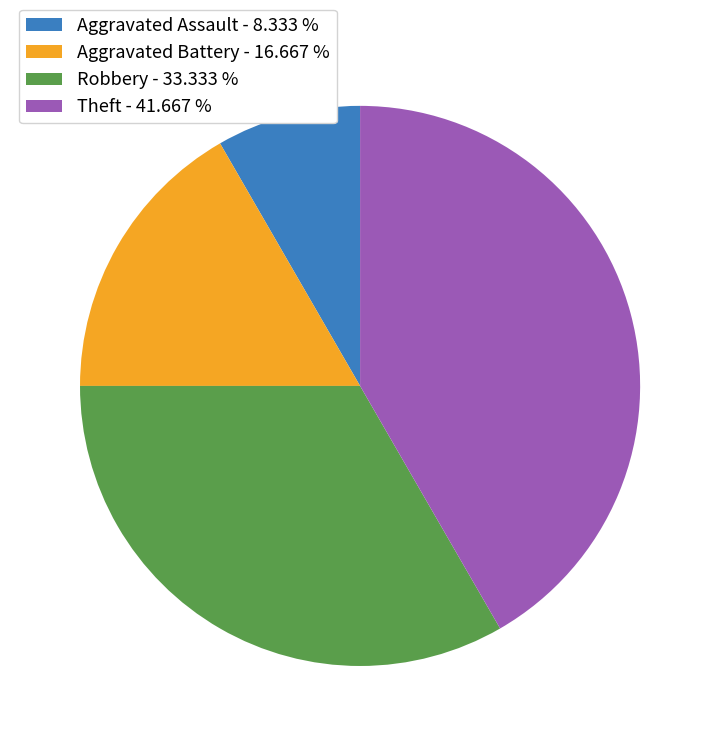

Is there a majority slice in this chart?

No